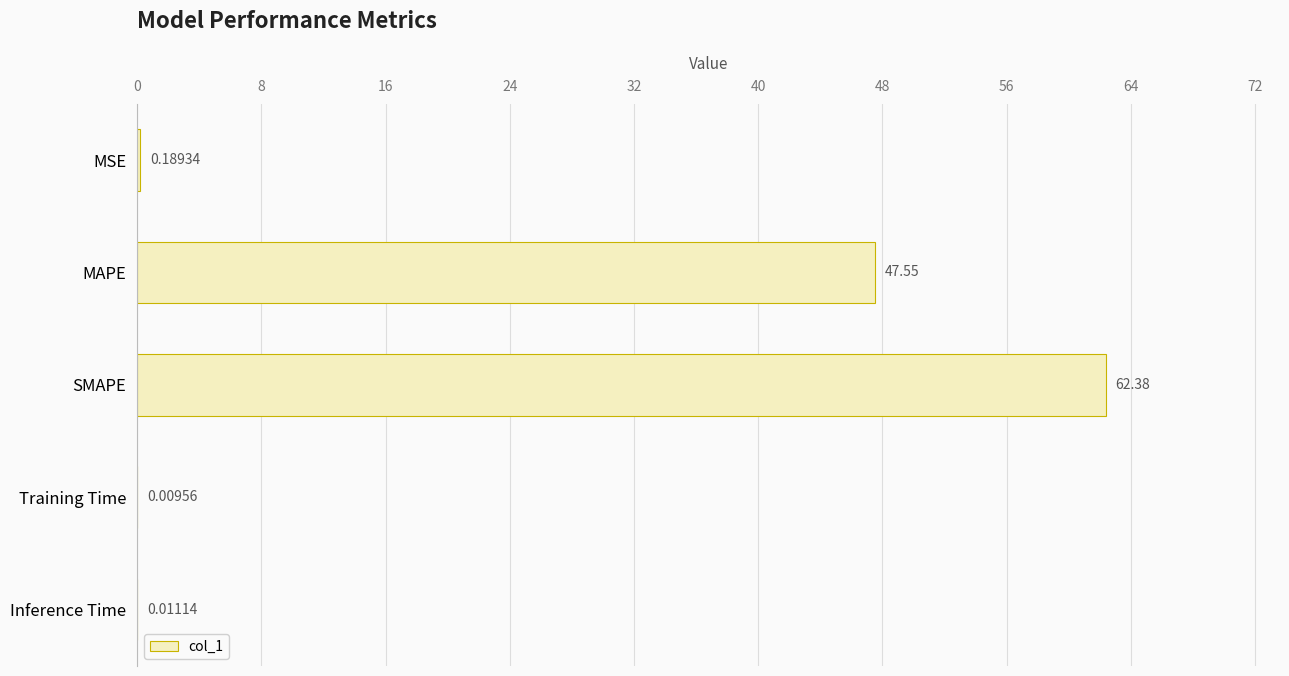

What is the change in value from SMAPE to Training Time?

-62.4